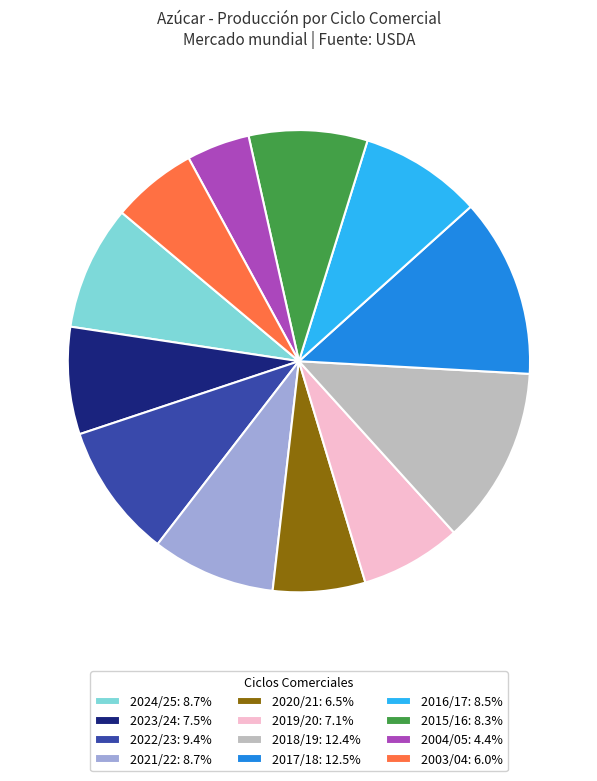

Count the number of slices in the pie.

12